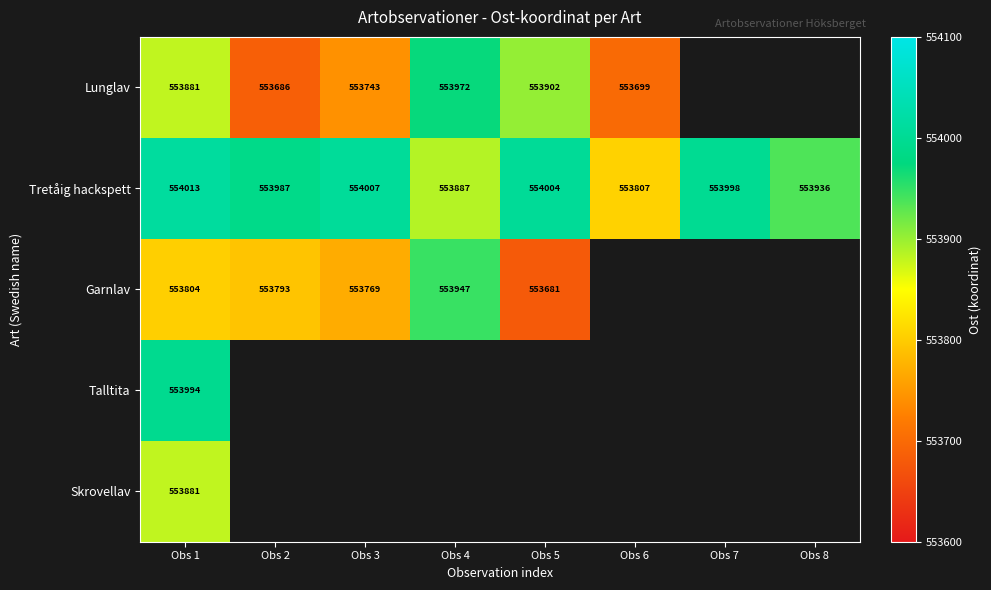

The value of Lunglav at Obs 3 is 553743. True or false?

True